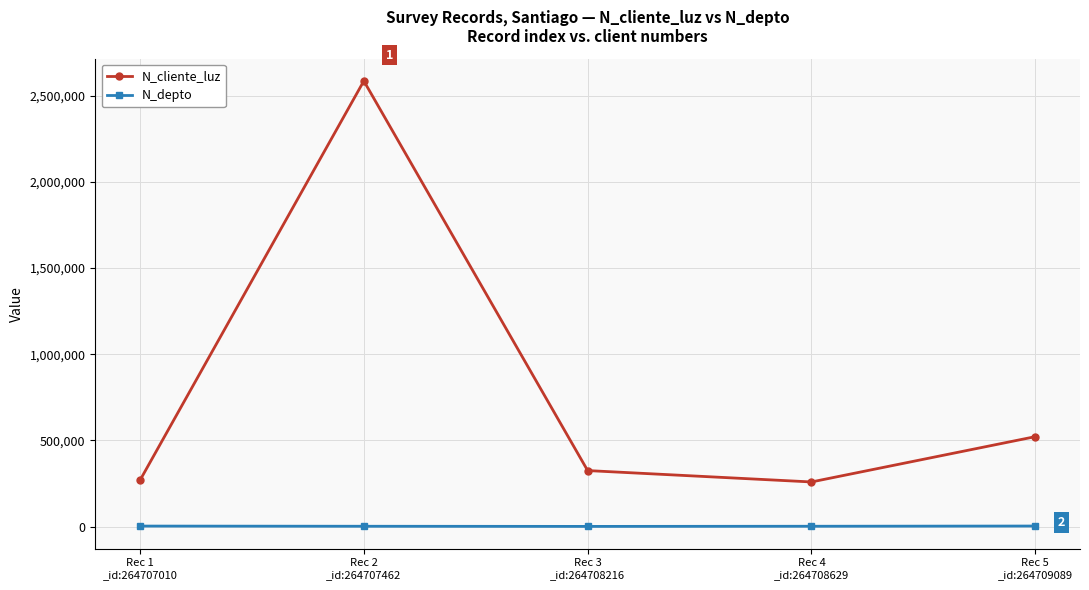

Is the value of N_depto at Rec 2
_id:264707462 greater than the value of N_cliente_luz at Rec 1
_id:264707010?

No